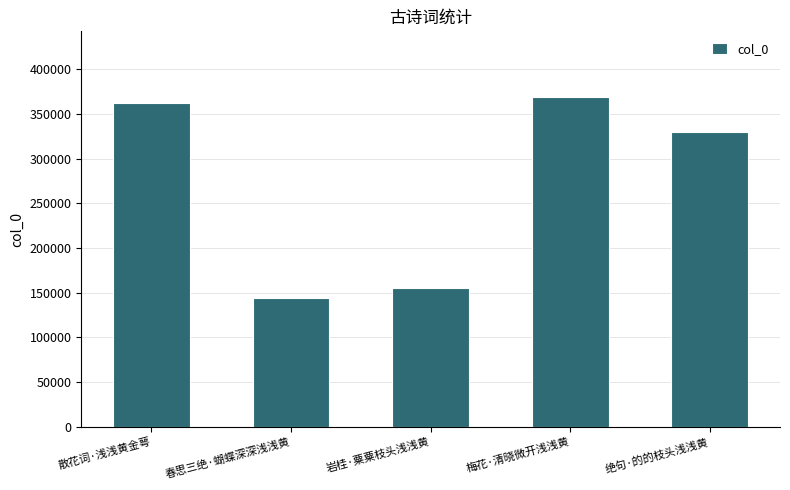

Reading left to right, extract all data points from this chart.

散花词·浅浅黄金萼=361866	春思三绝·蝴蝶深深浅浅黄=144256	岩桂·粟粟枝头浅浅黄=155327	梅花·清晓微开浅浅黄=368533	绝句·的的枝头浅浅黄=329977